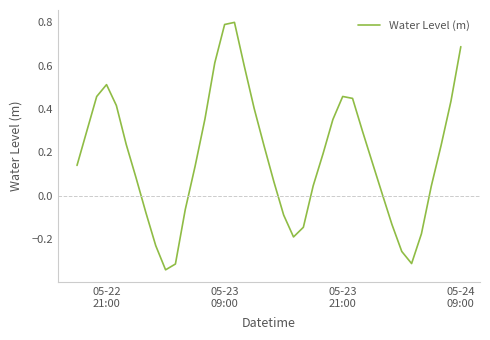

What is the difference between the maximum and minimum values?

1.1